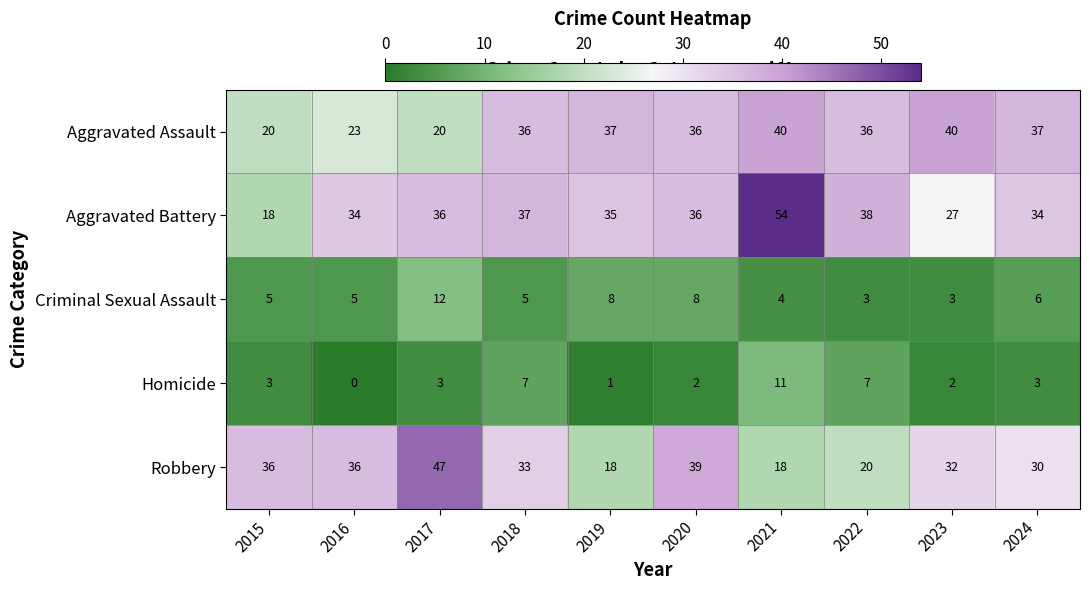

At how many categories does at least one series exceed 5?

10